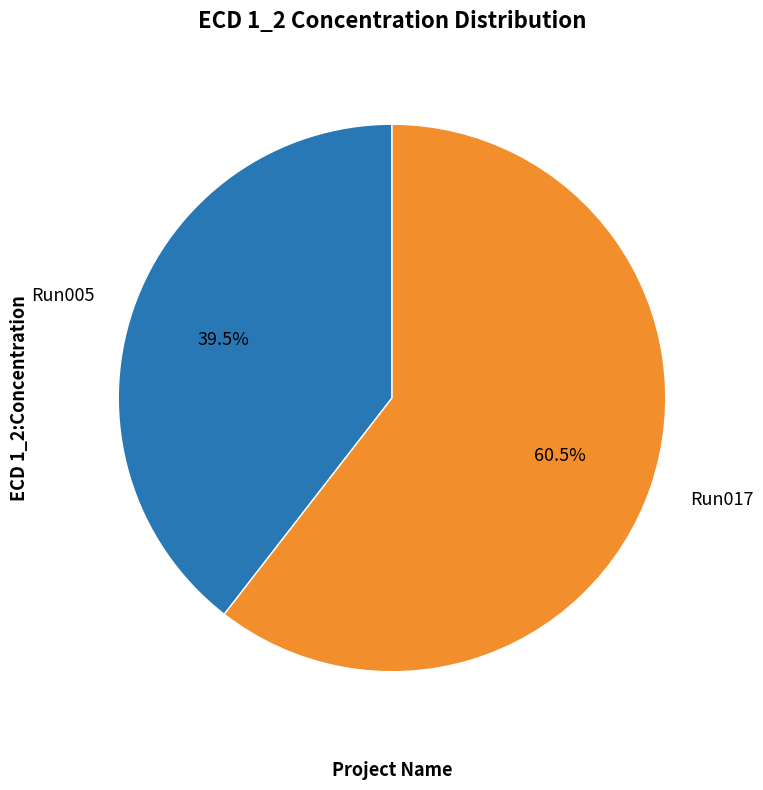

Which slice is the smallest?

Run005